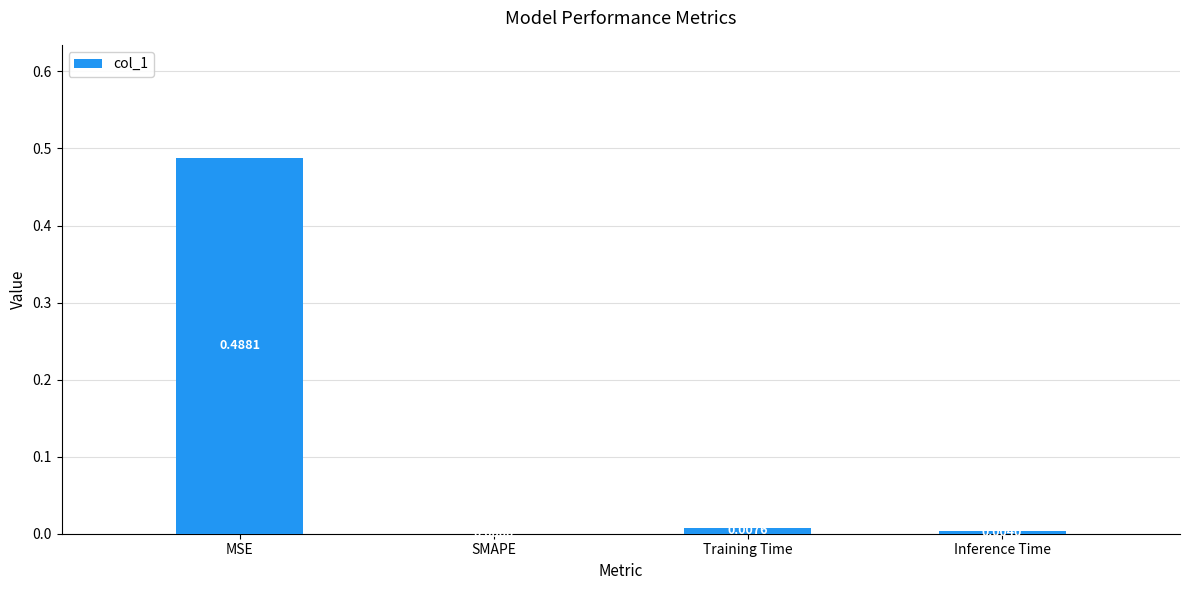

What is the change in value from MSE to Training Time?

-0.5